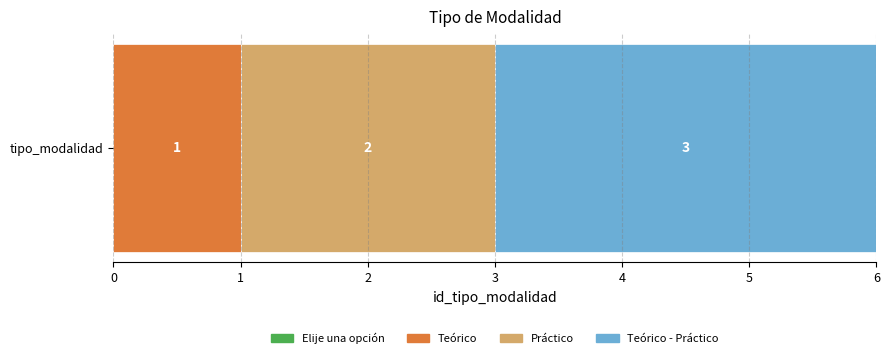

Is it true that Teórico equals 0 at tipo_modalidad?

False